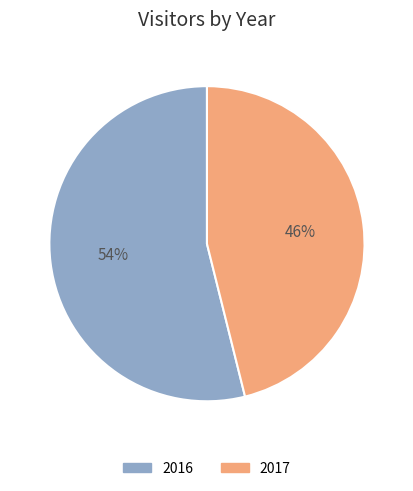

Do 2017 and 2016 together represent more than half of the pie?

Yes